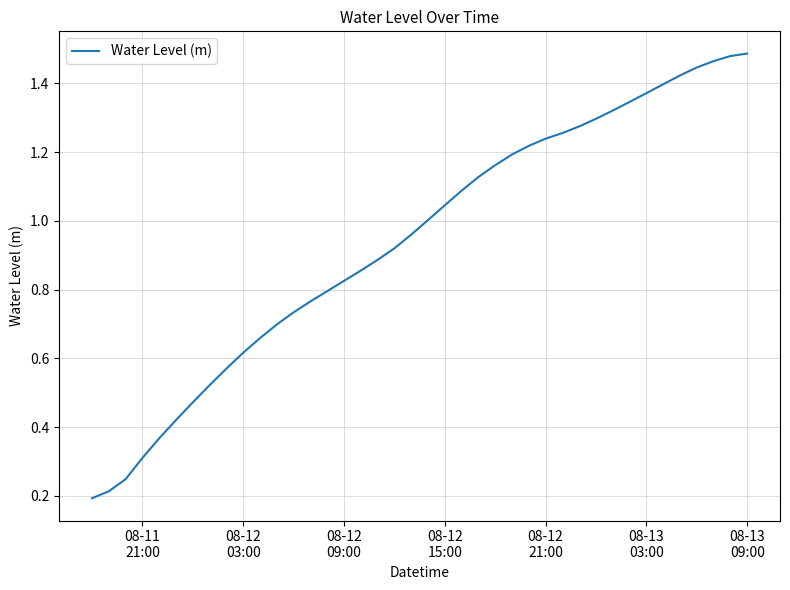

True or false: the data has more than 2 interior local peaks.

False